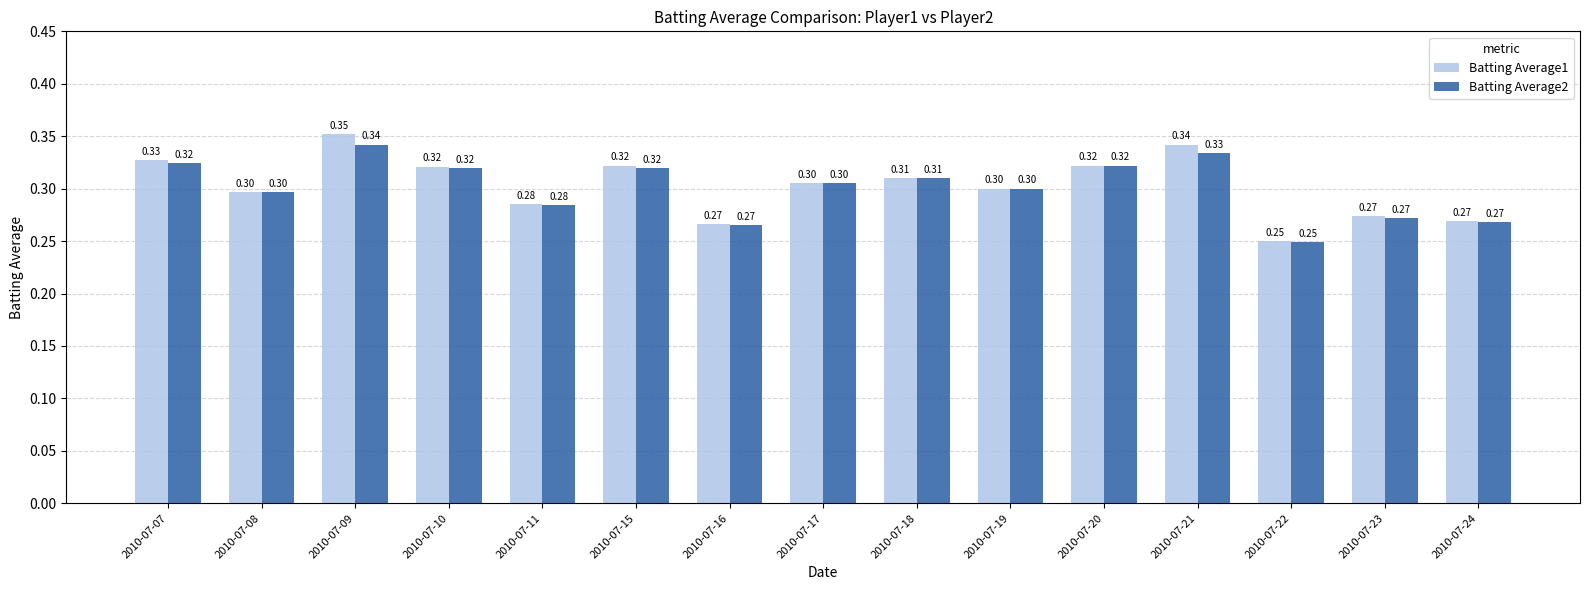

Which series has the largest range (max minus min)?

Batting Average1